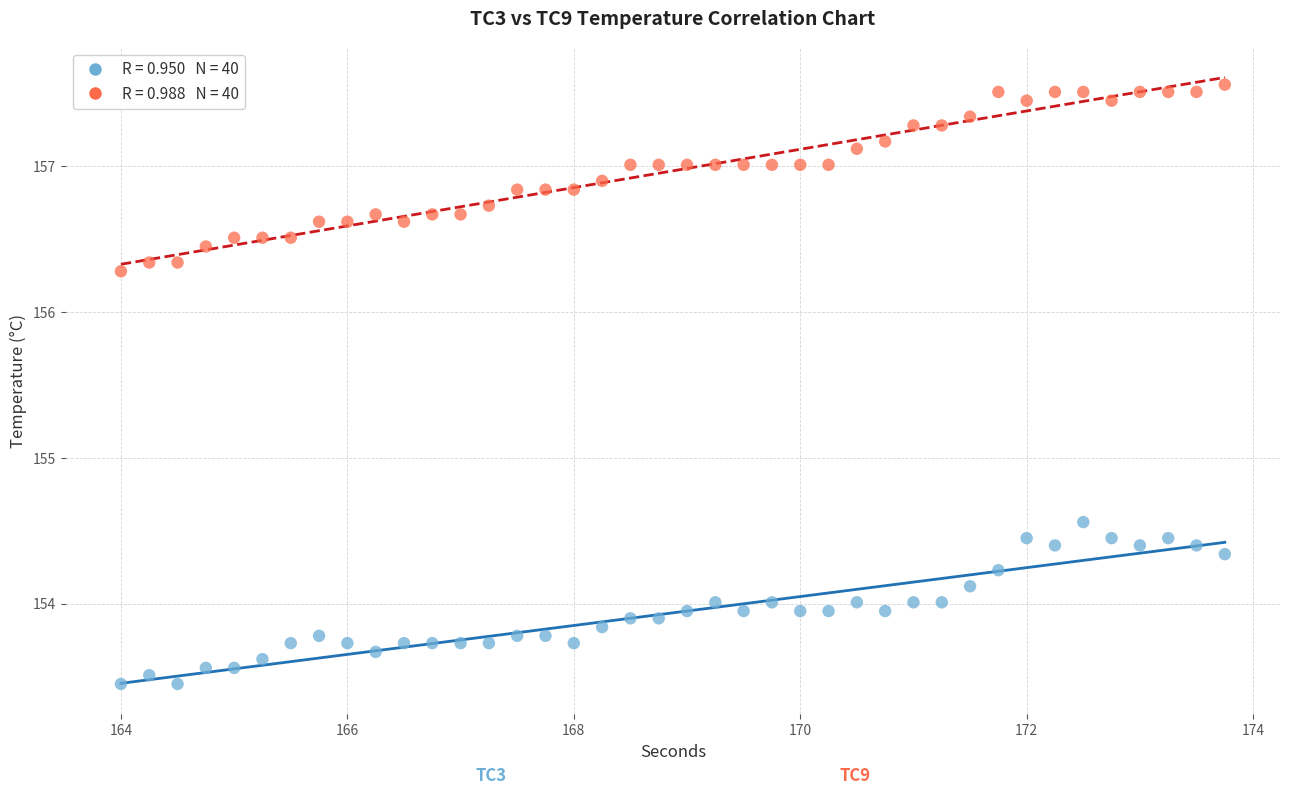

Across all data points, what is the range of X values (max minus min)?

9.8